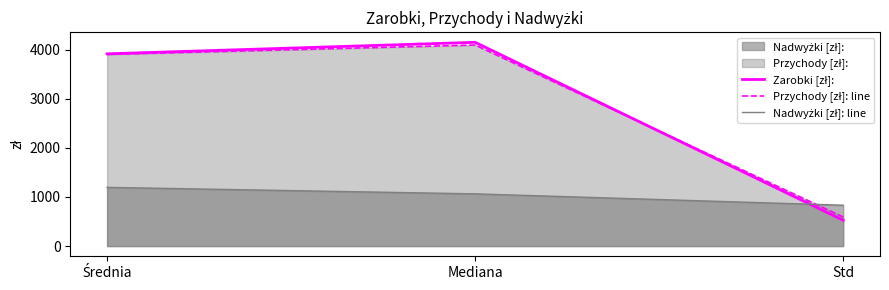

How many lines are shown in the chart?

3